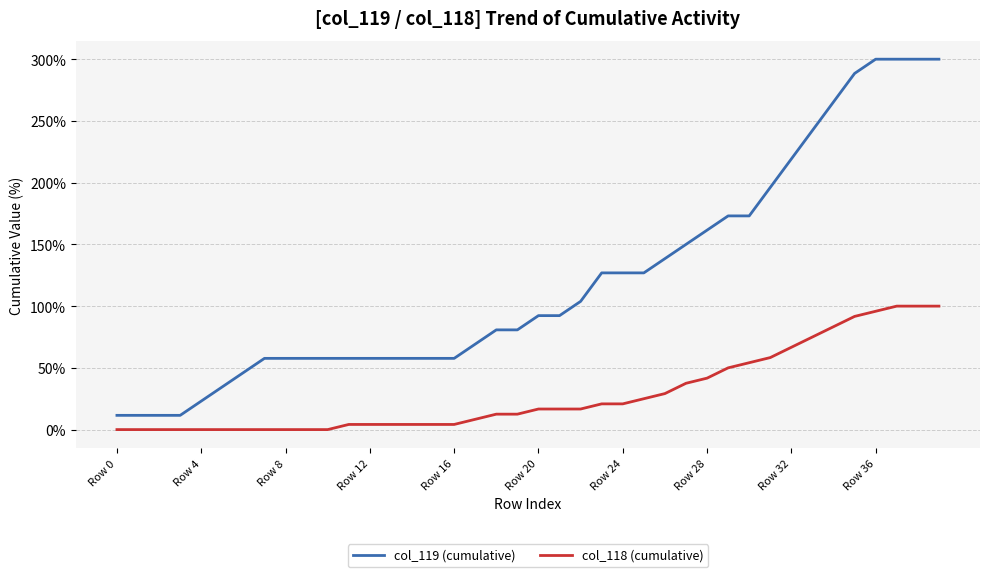

What is the sum of all col_118 (cumulative) values?

1158.3